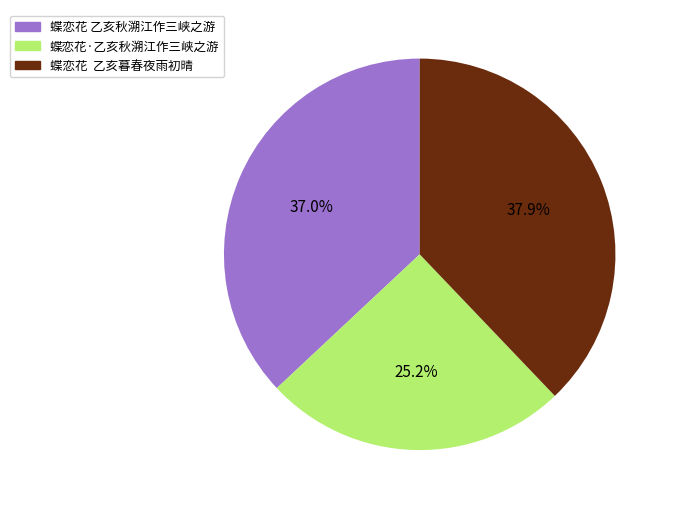

Do 蝶恋花·乙亥秋溯江作三峡之游 and 蝶恋花 乙亥秋溯江作三峡之游 together represent more than half of the pie?

Yes